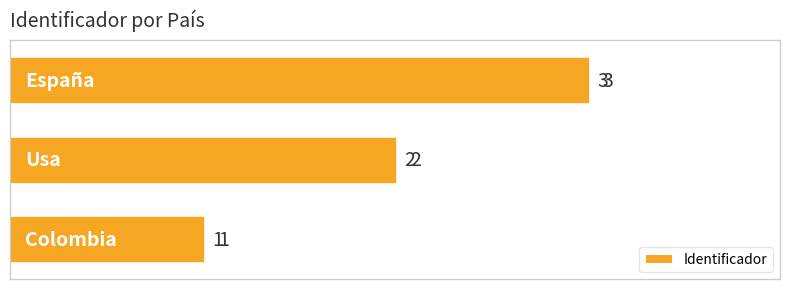

Count the values in the range 1 to 3.

3